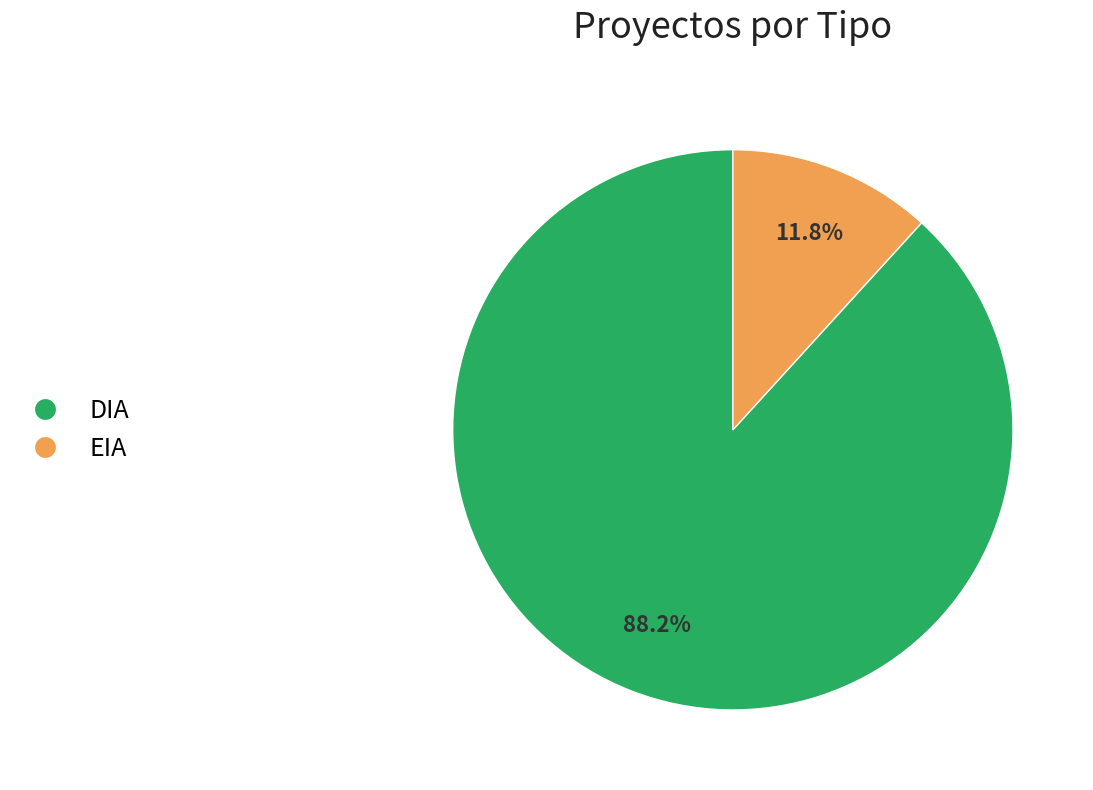

What percentage do EIA and DIA together represent?

100.0%